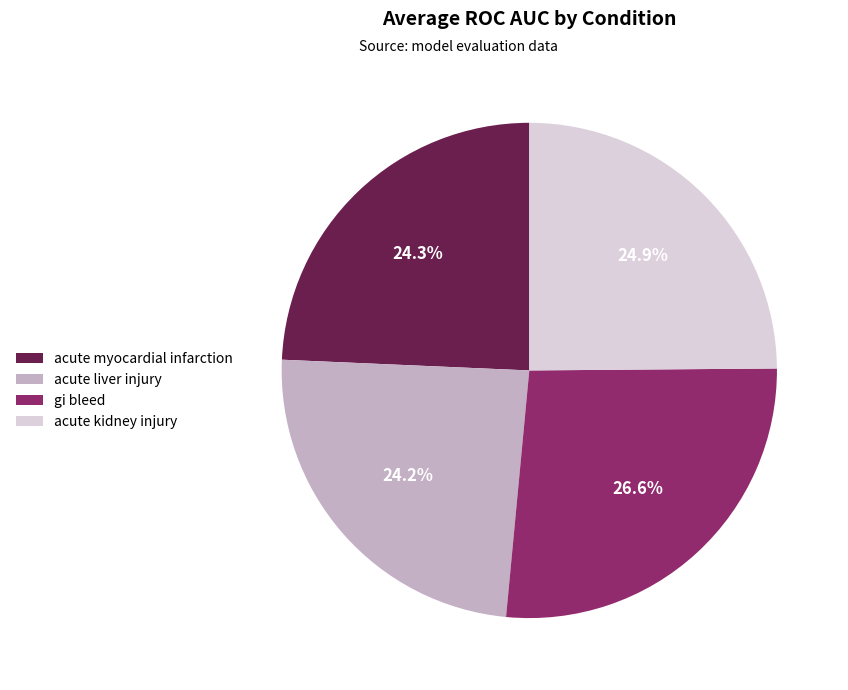

Between acute myocardial infarction and acute kidney injury, which is larger?

acute kidney injury